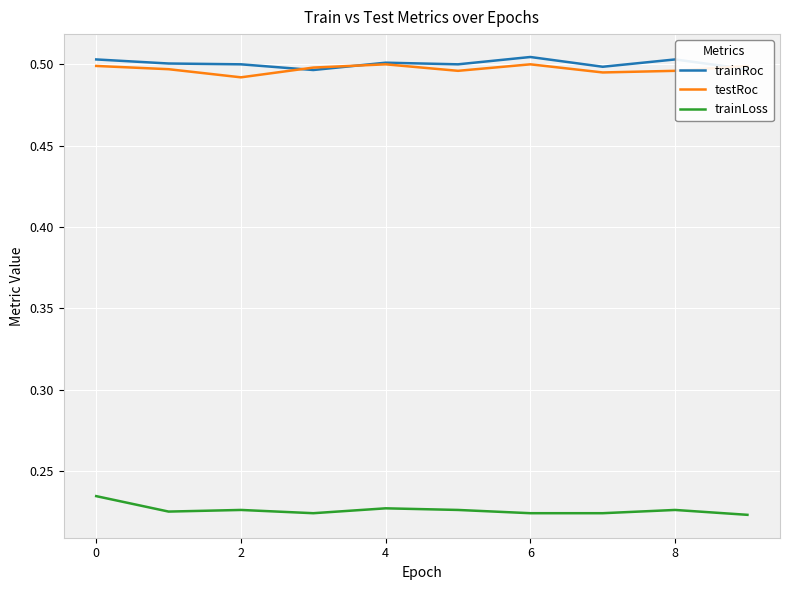

True or false: testRoc and trainLoss cross at least once.

False